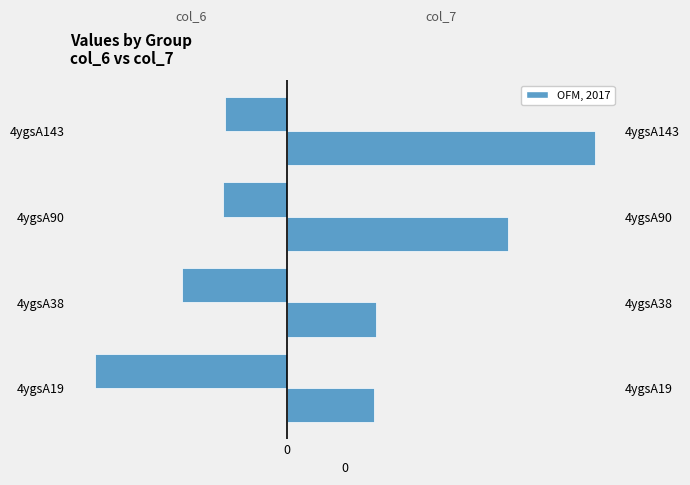

True or false: col_6 has a value of -8.0 at 4ygsA38.

True